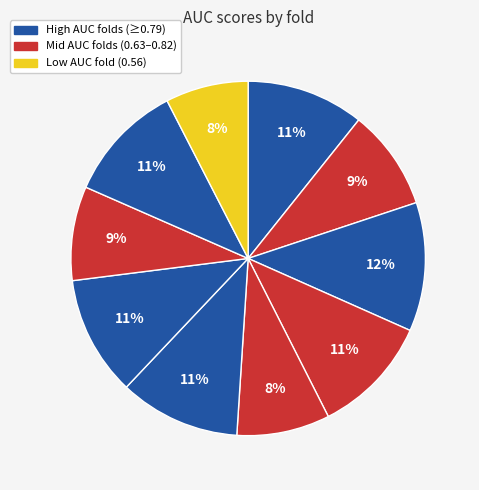

Is there a majority slice in this chart?

No